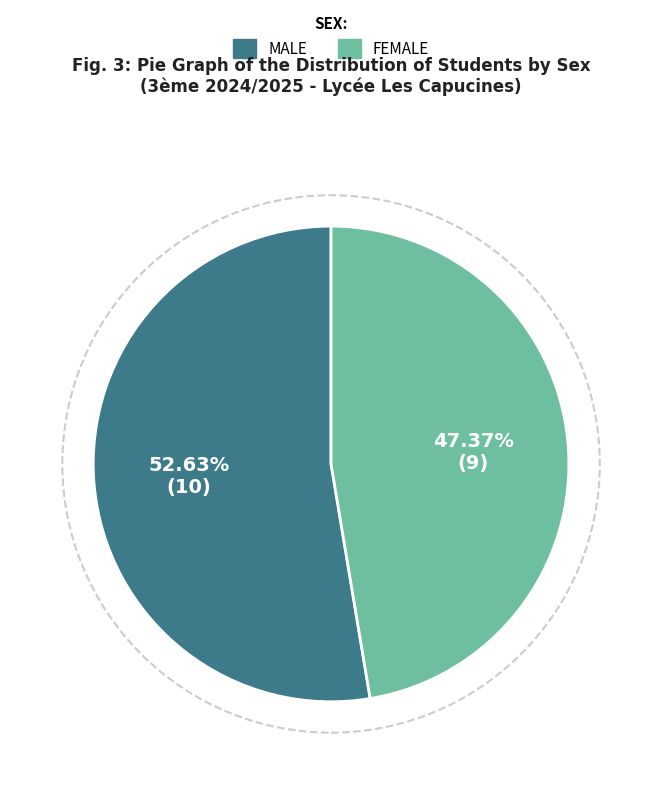

Does any single category account for the majority?

Yes